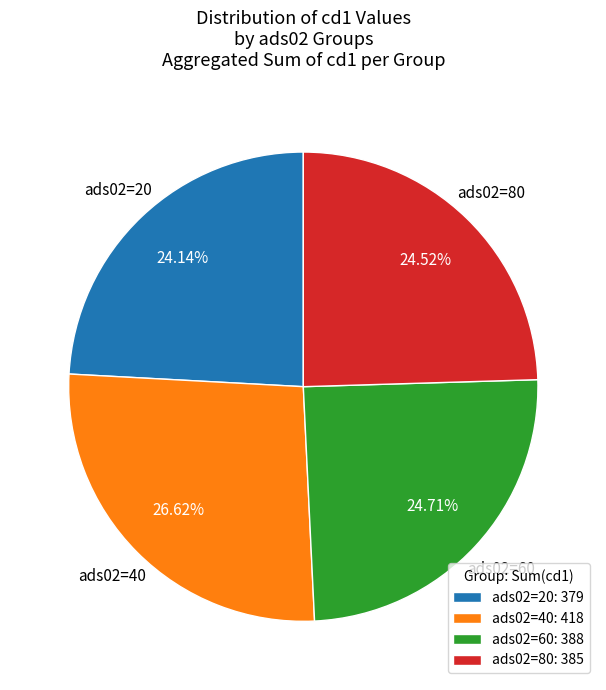

Count the number of slices in the pie.

4